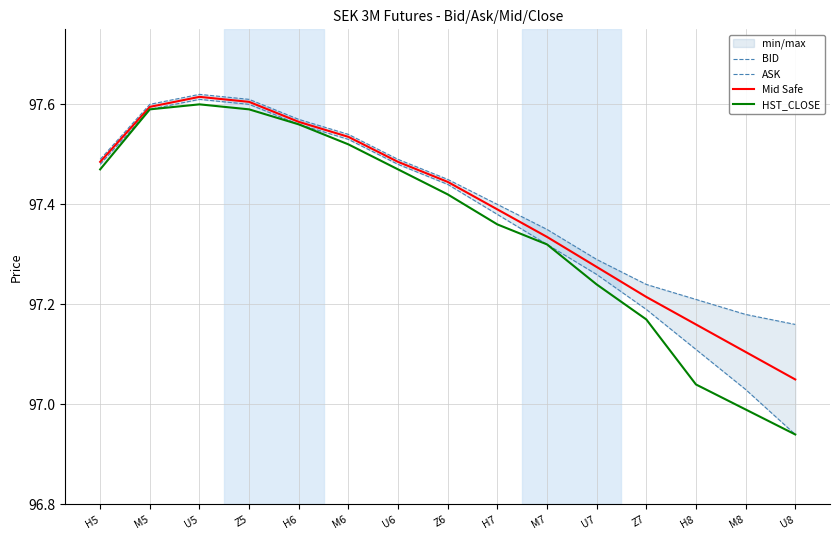

What is the highest value of the BID series?

97.6